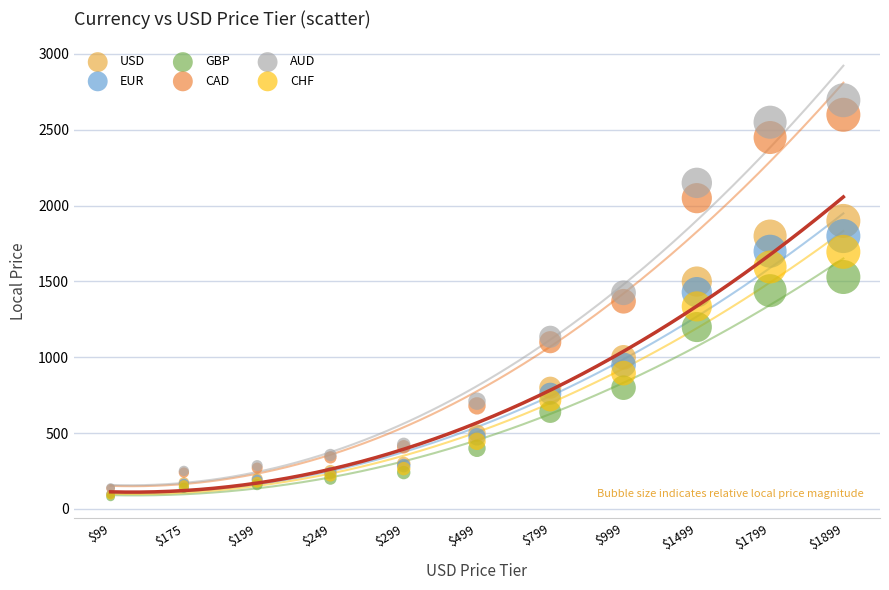

Which series has the largest Y range (max minus min)?

AUD